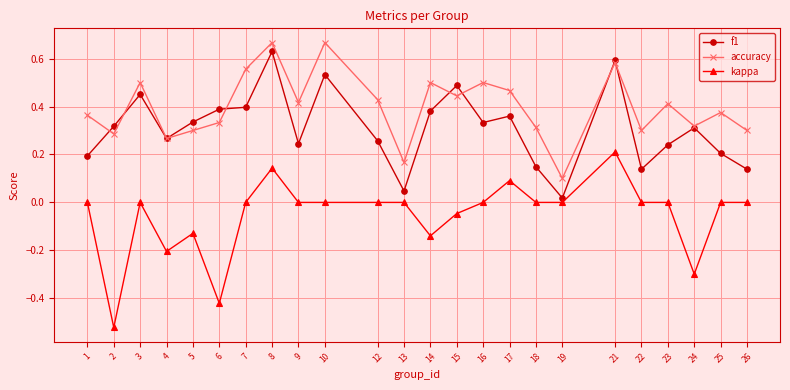

How many lines are shown in the chart?

3